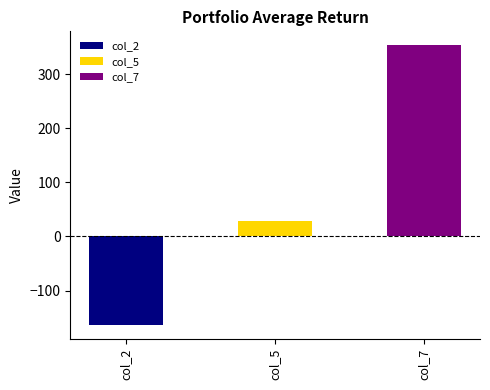

Rank the series by their average value, from lowest to highest.

col_2, col_5, col_7